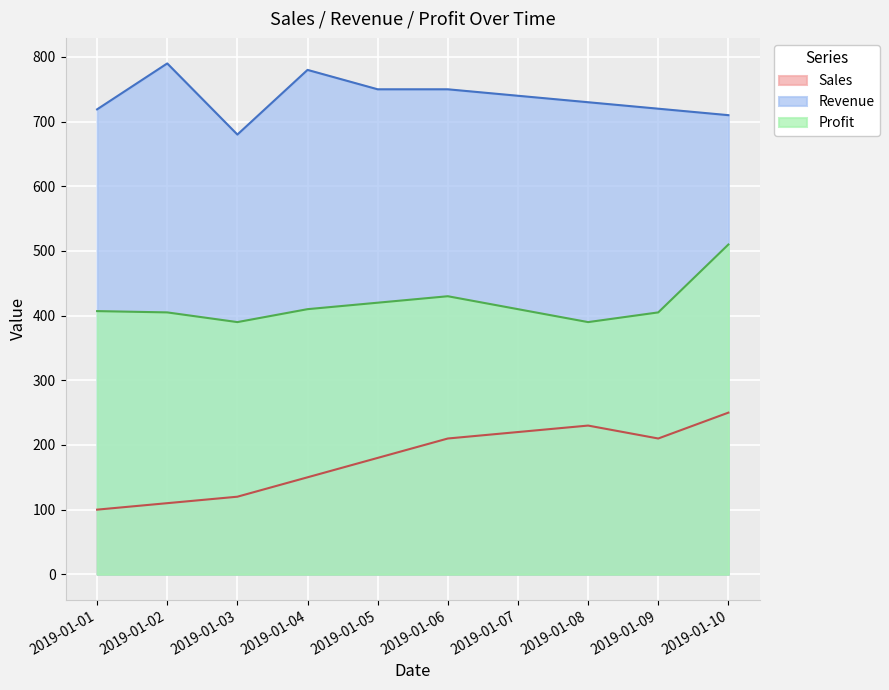

How many series are shown in this chart?

3